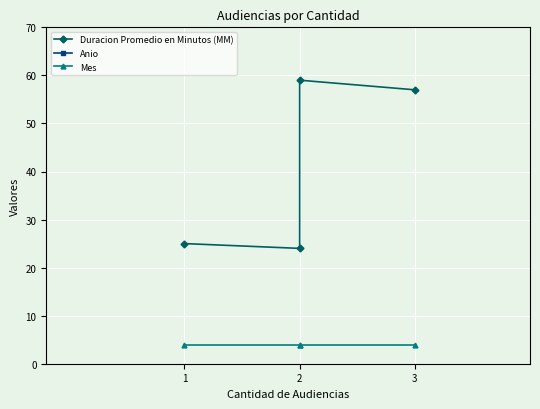

Which series has the largest range (max minus min)?

Duracion Promedio en Minutos (MM)